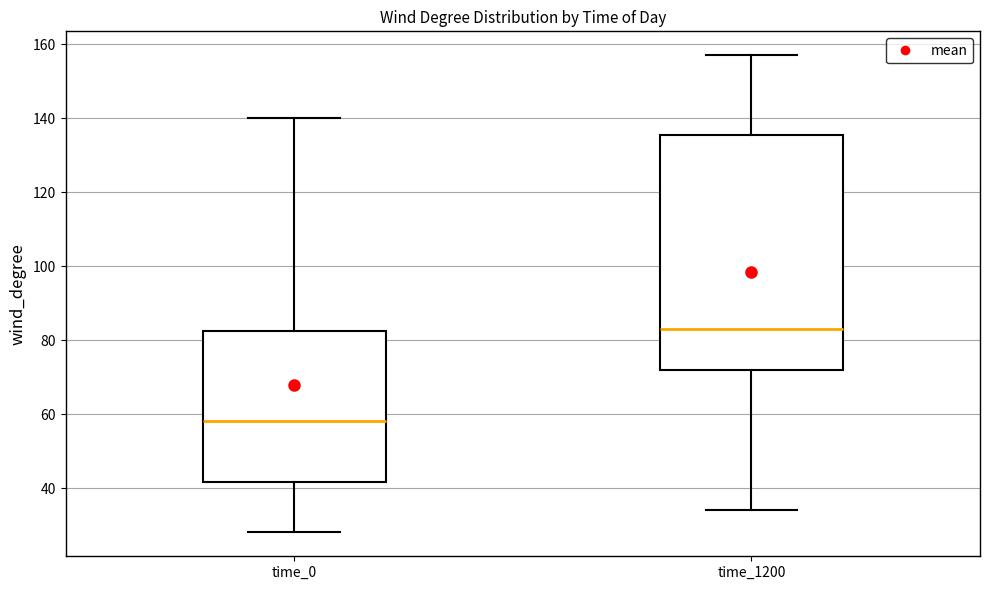

Reading left to right, read every box against the y-axis: the position of its median line, the range the box covers, and the ends of its whiskers. The values are not printed on the chart, so give them approximately, as read against the axis.

time_0: median 58, box 42 to 82, whiskers 28 to 140
time_1200: median 84, box 72 to 136, whiskers 34 to 158